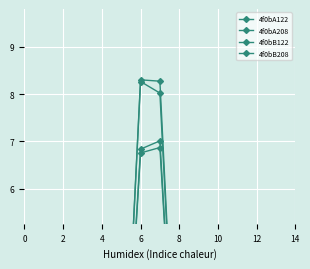

True or false: 4f0bB208 and 4f0bA208 intersect in this chart.

False